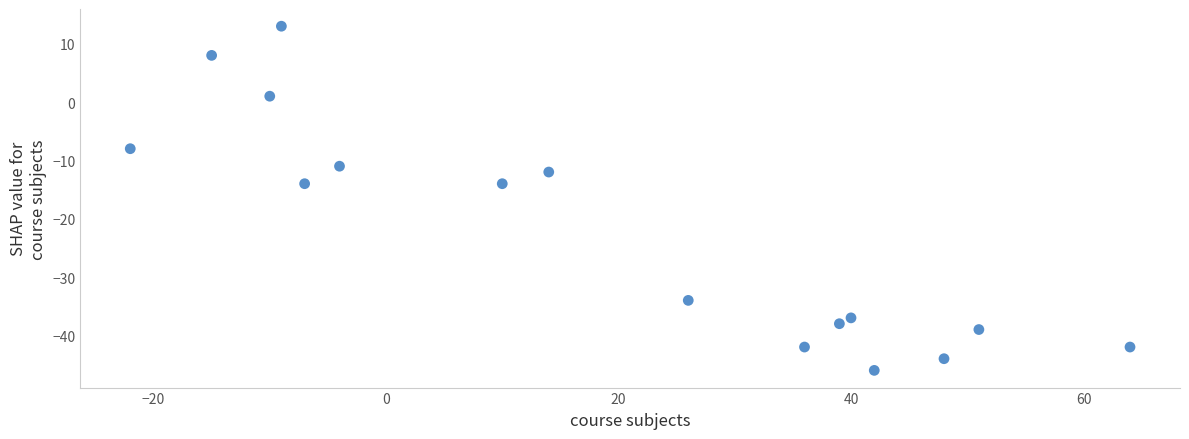

What is the range of Y values (max minus min)?

59